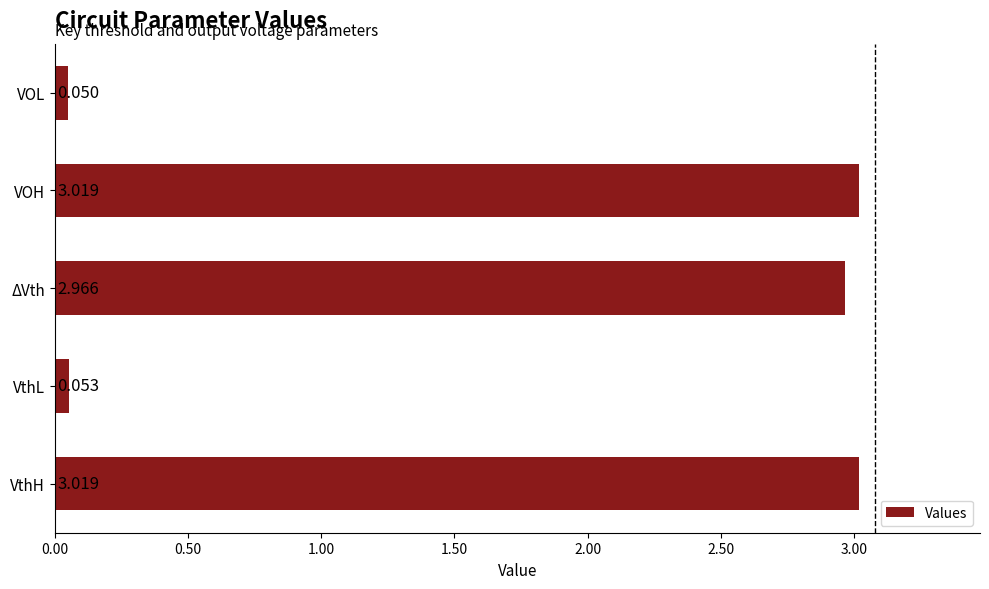

Between VOL and VOH, which is larger?

VOH